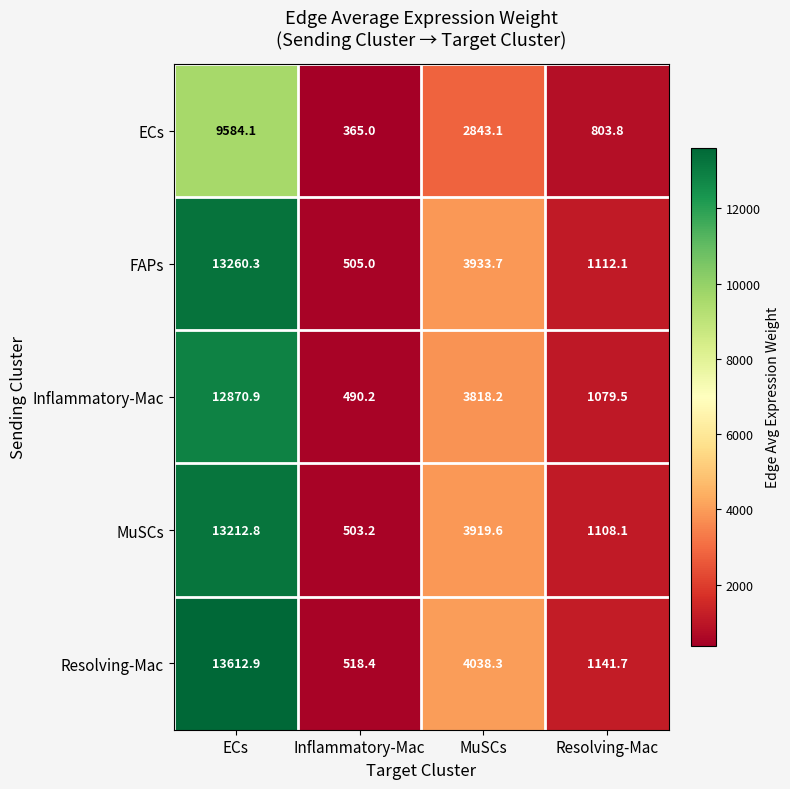

The MuSCs series shows 3919.6 at MuSCs. True or false?

True